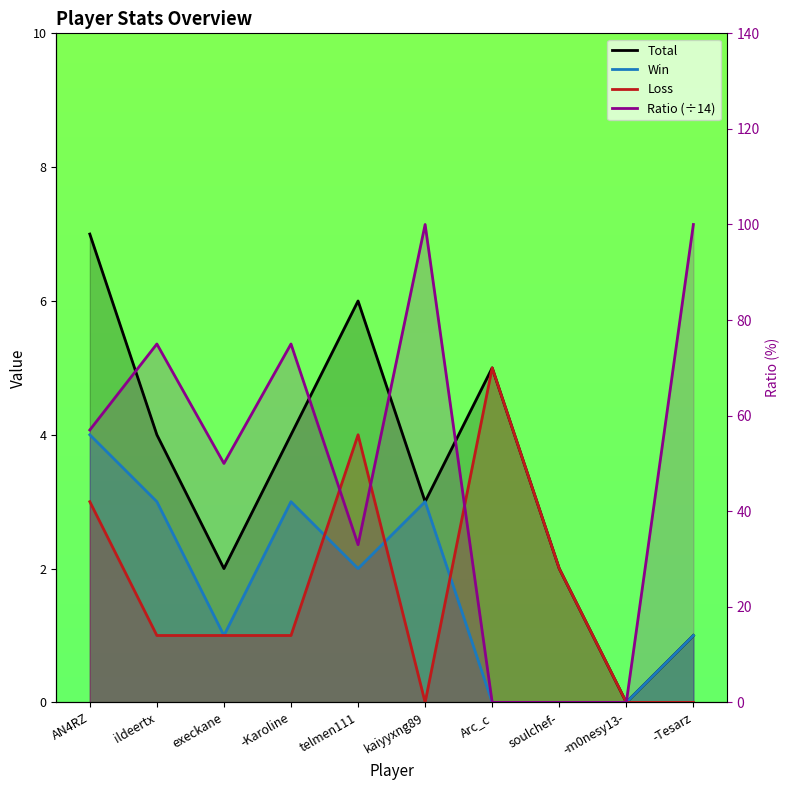

What is the sum of all Loss values?

17.0